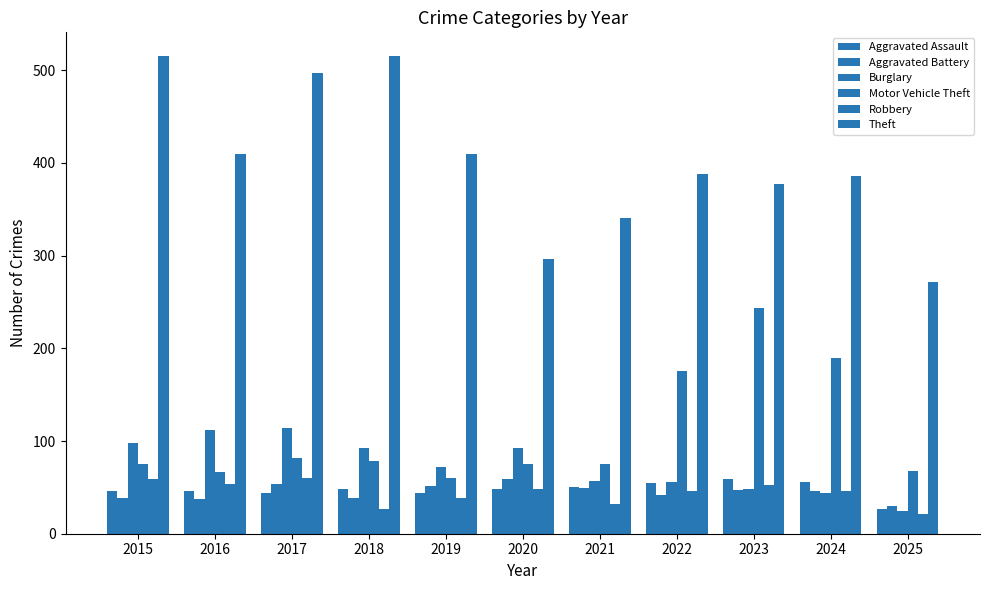

Which series has the largest range (max minus min)?

Theft